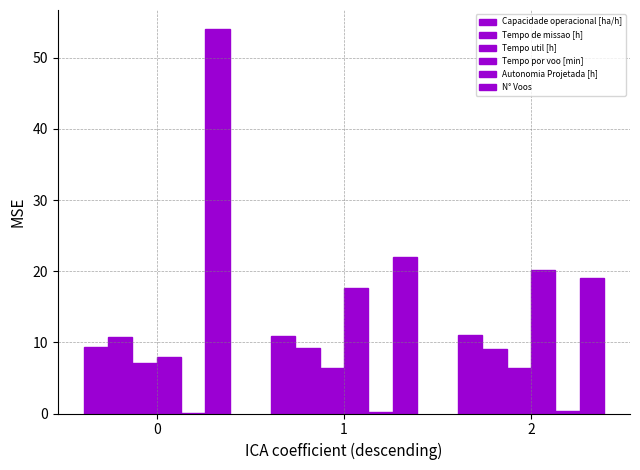

How many data points in Tempo por voo [min] are above 17?

2